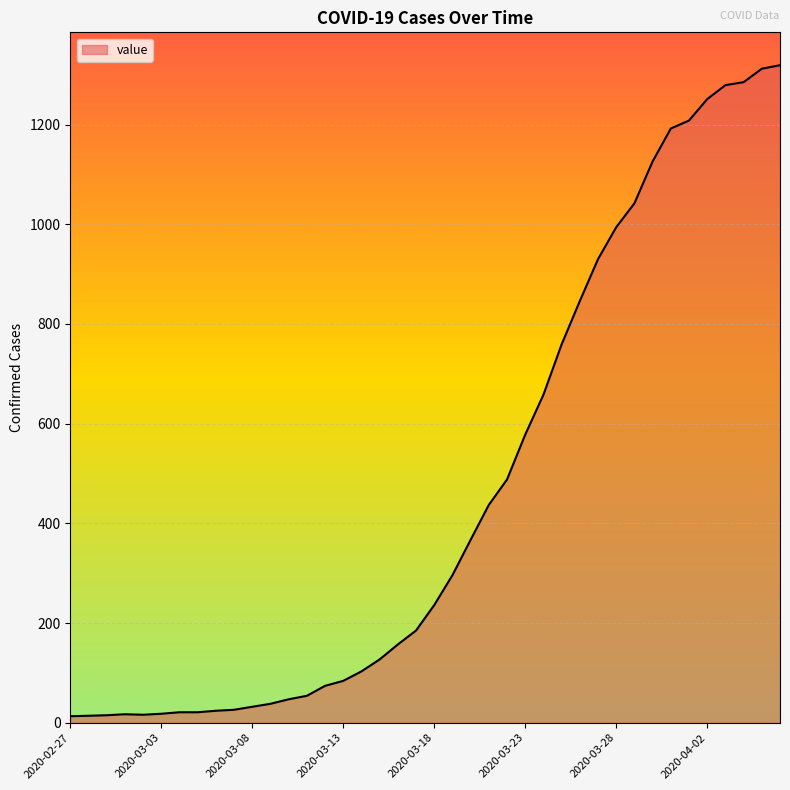

What is the greatest value displayed?

1319